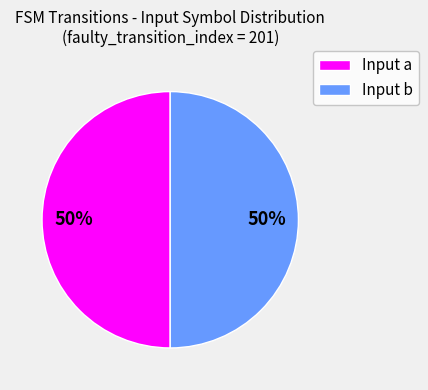

To the nearest percent, what is the average slice percentage?

50%